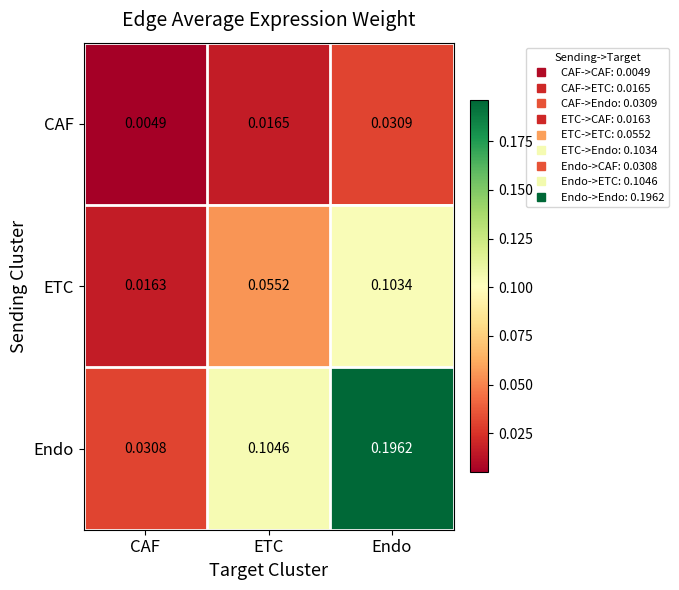

Which series has the largest total across all categories?

Endo